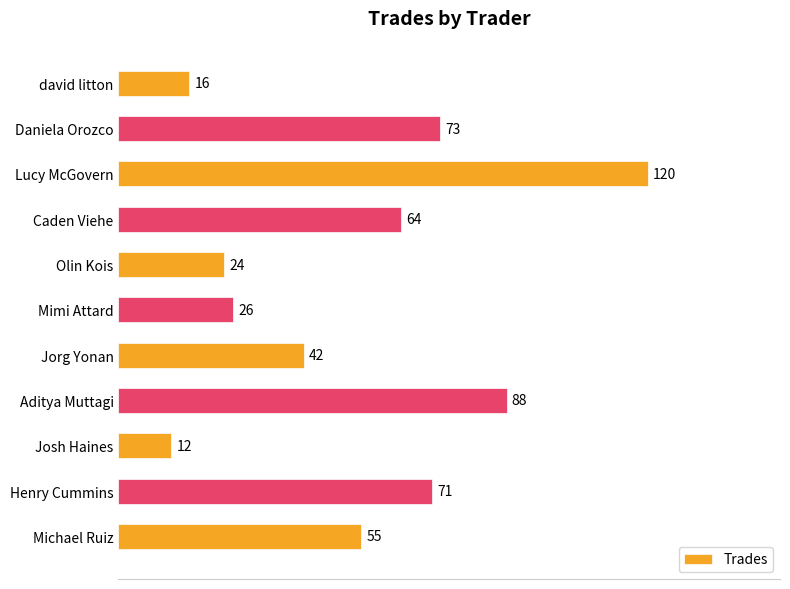

What is the label of the 6th bar from the top?

Mimi Attard